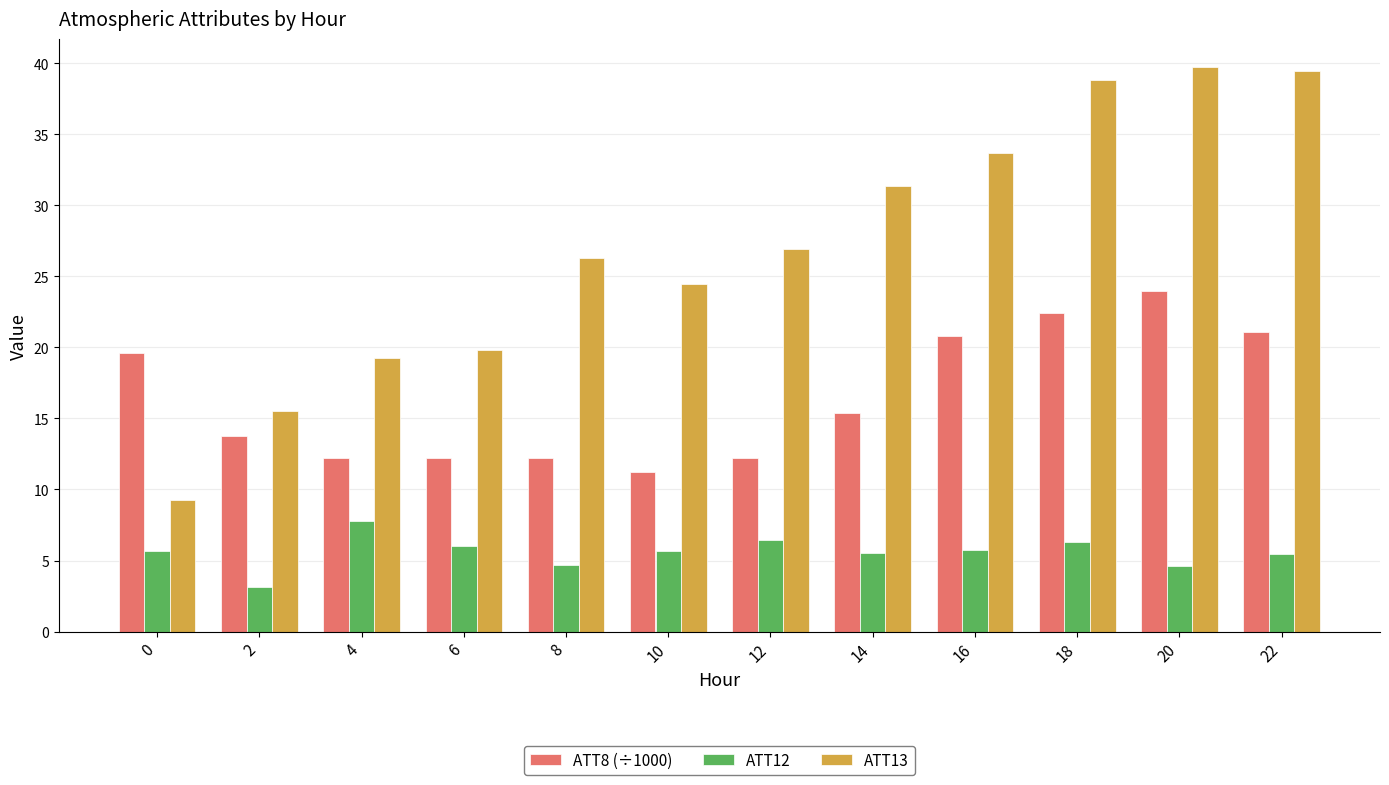

How many groups of bars are there?

12